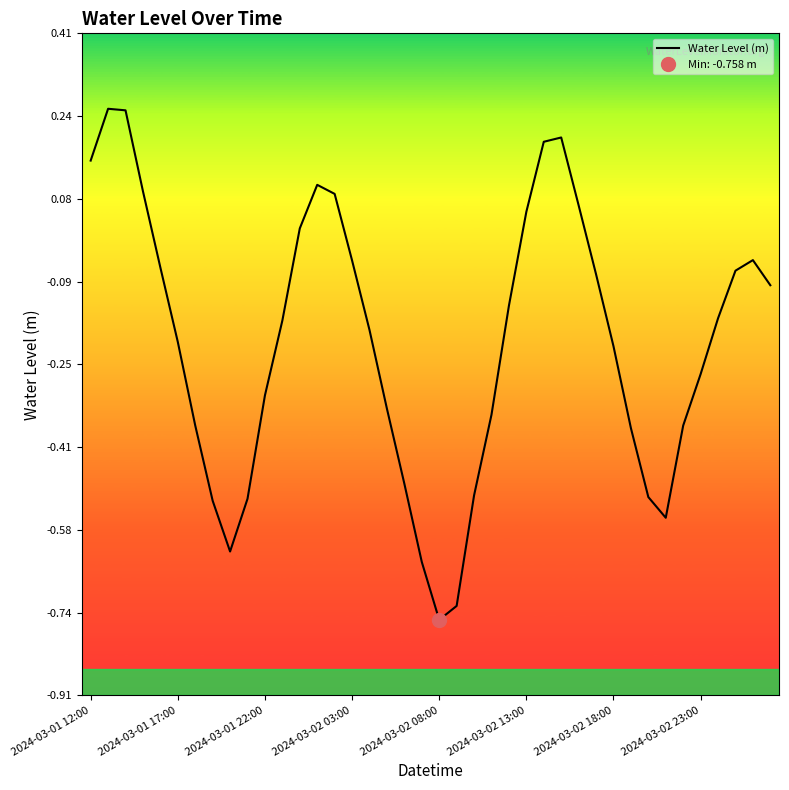

Reading left to right, transcribe all the data shown in this chart.

0.2	0.3	0.3	0.1	-0.1	-0.2	-0.4	-0.5	-0.6	-0.5	-0.3	-0.2	0.0	0.1	0.1	-0.0	-0.2	-0.3	-0.5	-0.6	-0.8	-0.7	-0.5	-0.4	-0.1	0.1	0.2	0.2	0.1	-0.1	-0.2	-0.4	-0.5	-0.6	-0.4	-0.3	-0.2	-0.1	-0.0	-0.1